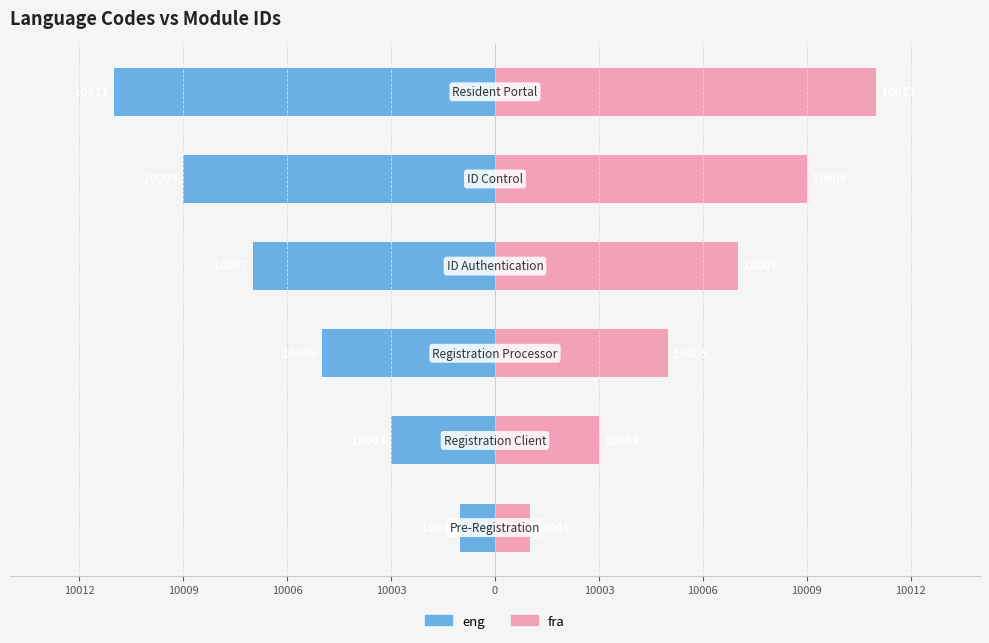

Are the bars horizontal?

Yes